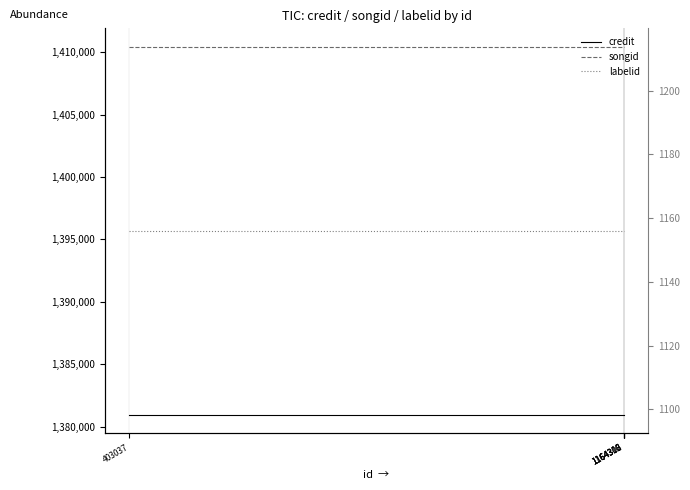

At which label does songid reach its minimum?

403037